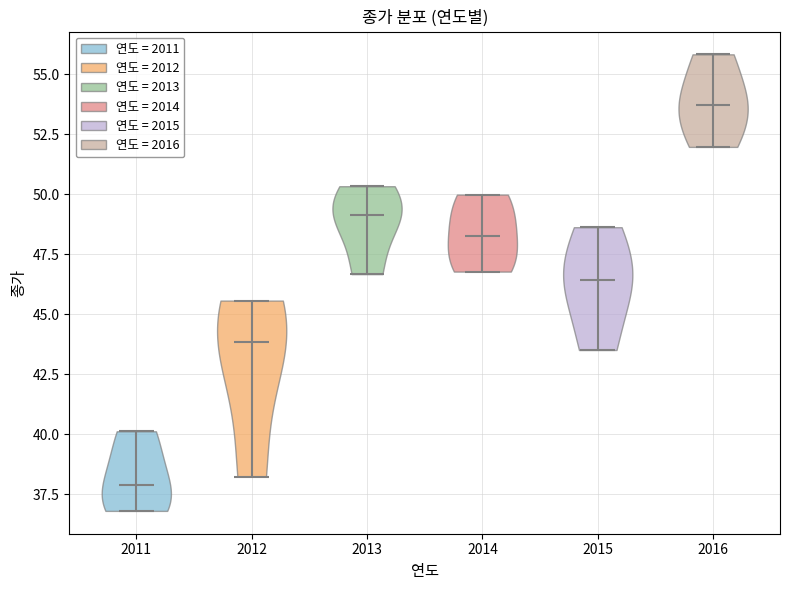

Which violin has the highest median line?

2016